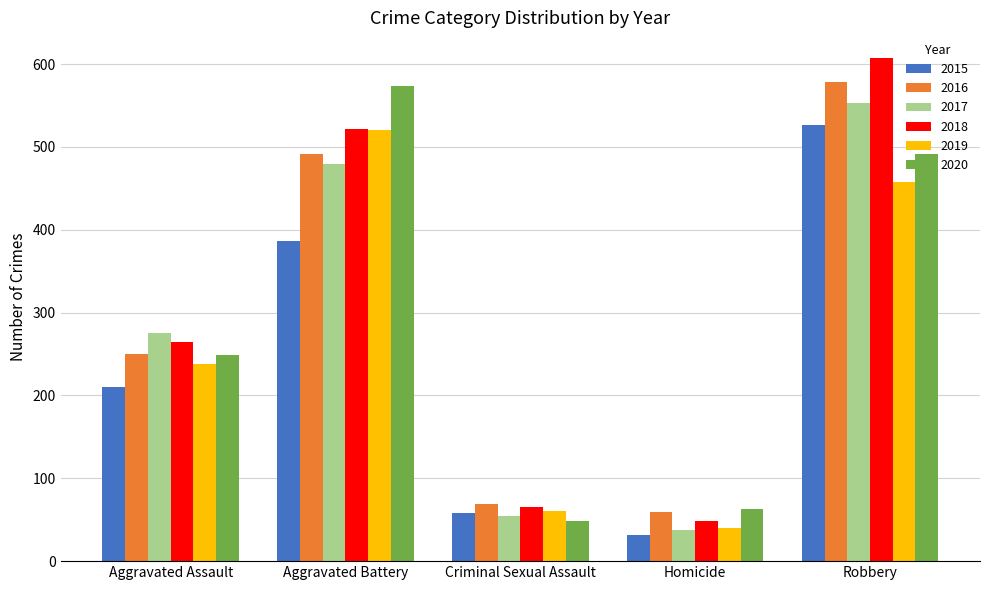

How many data points in 2020 are less than 249?

2